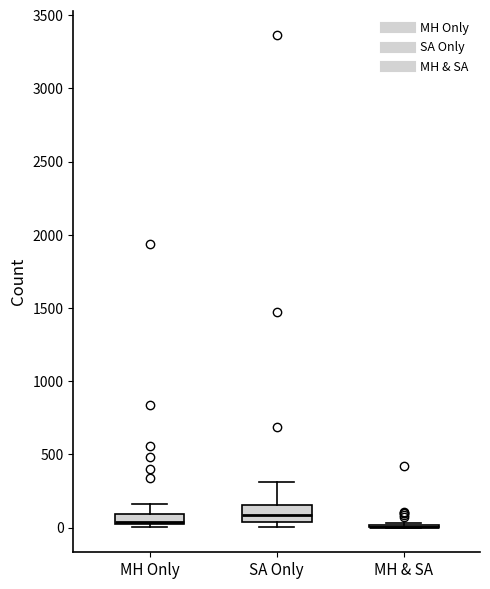

Where is the lower edge of the box for SA Only on the y-axis? The values are not printed on the chart, so give them approximately, as read against the axis.

50